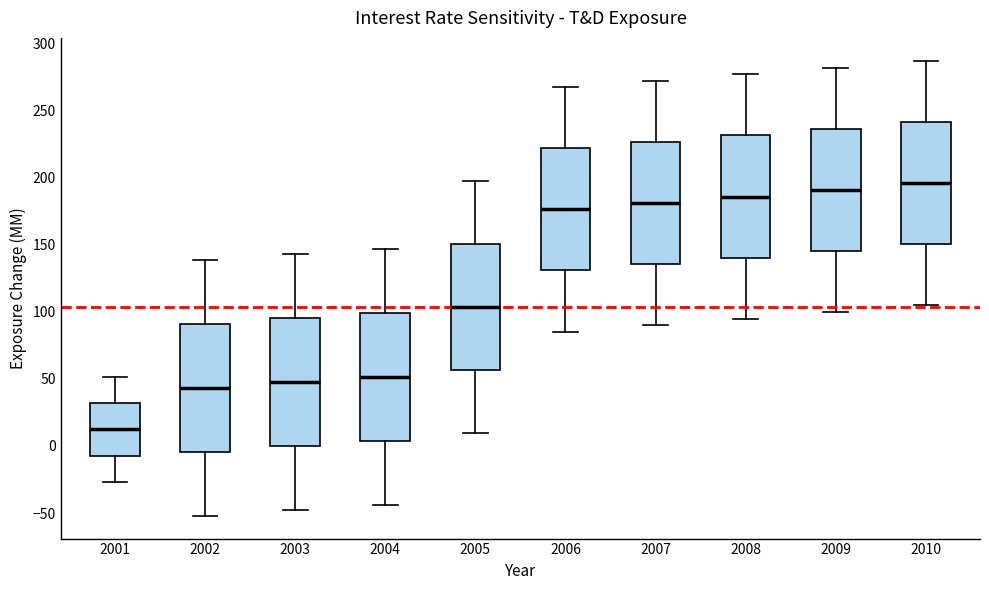

Where is the lower edge of the box at x = 2010 on the y-axis? The values are not printed on the chart, so give them approximately, as read against the axis.

150